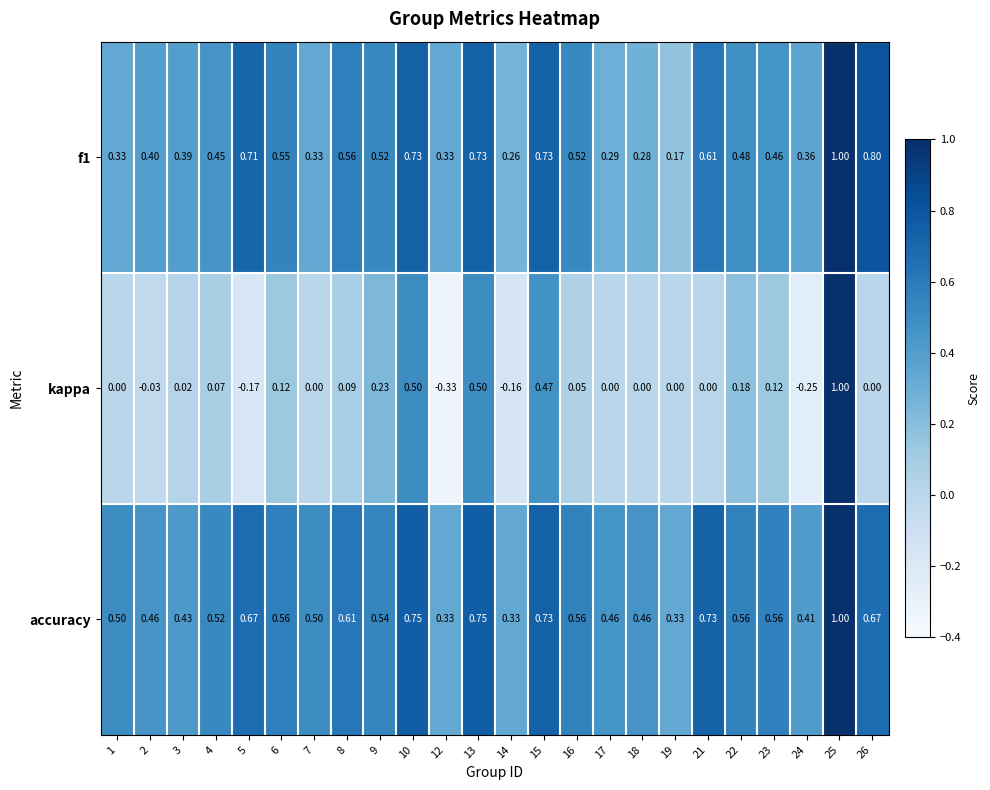

Between 2 and 9, which series saw the biggest shift?

kappa